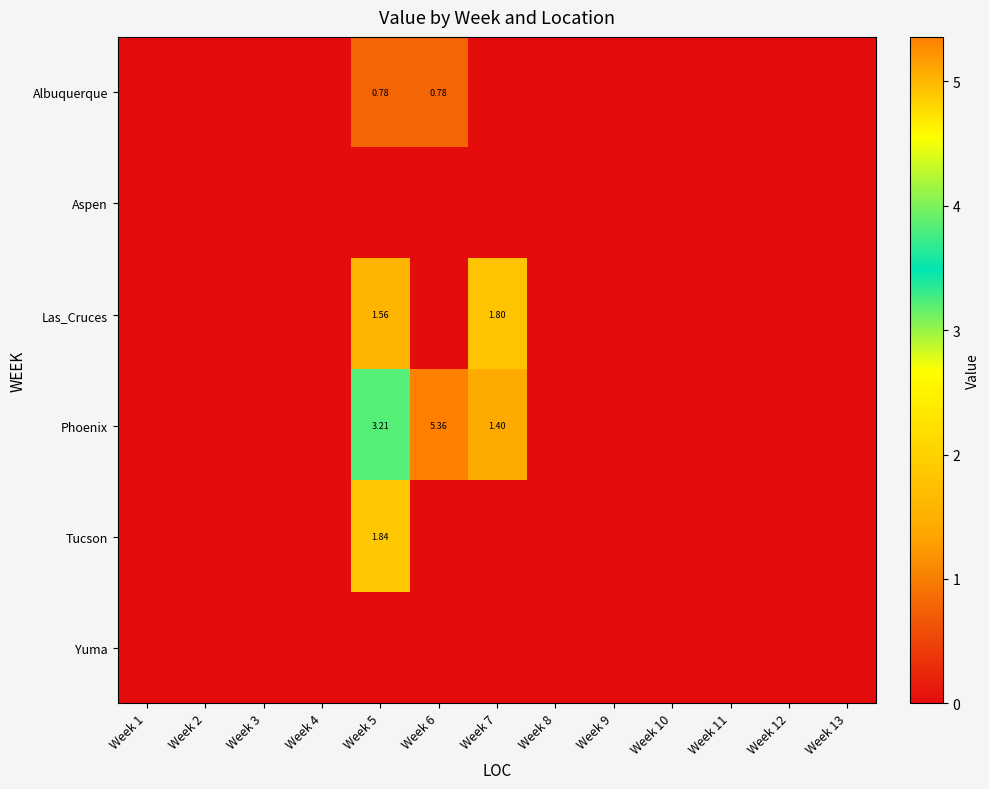

Which series has the largest total across all categories?

Phoenix